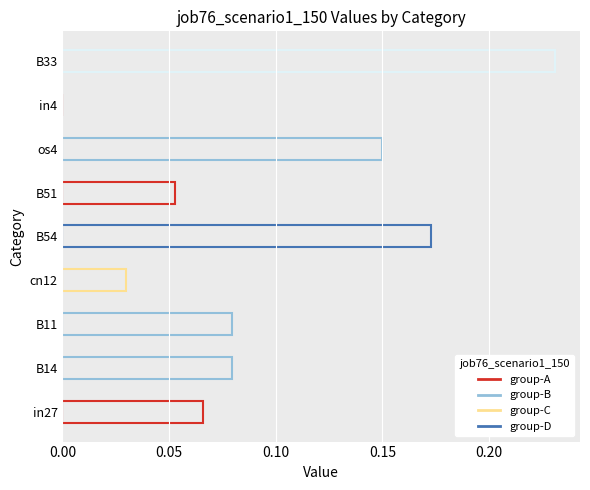

Reading left to right, extract all data points from this chart.

in27=0.1	B14=0.1	B11=0.1	cn12=0.0	B54=0.2	B51=0.1	os4=0.1	in4=0.0	B33=0.2